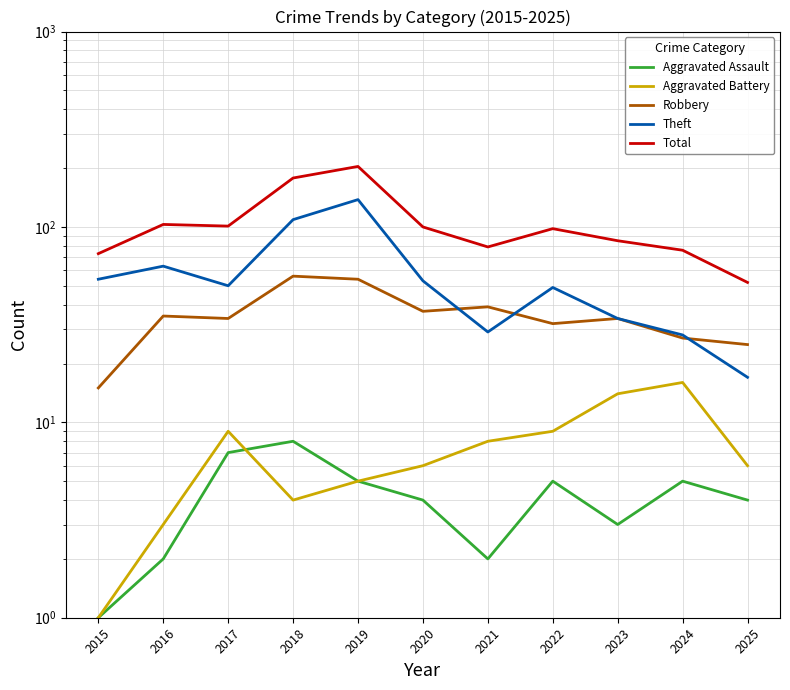

Which series has the largest range (max minus min)?

Total